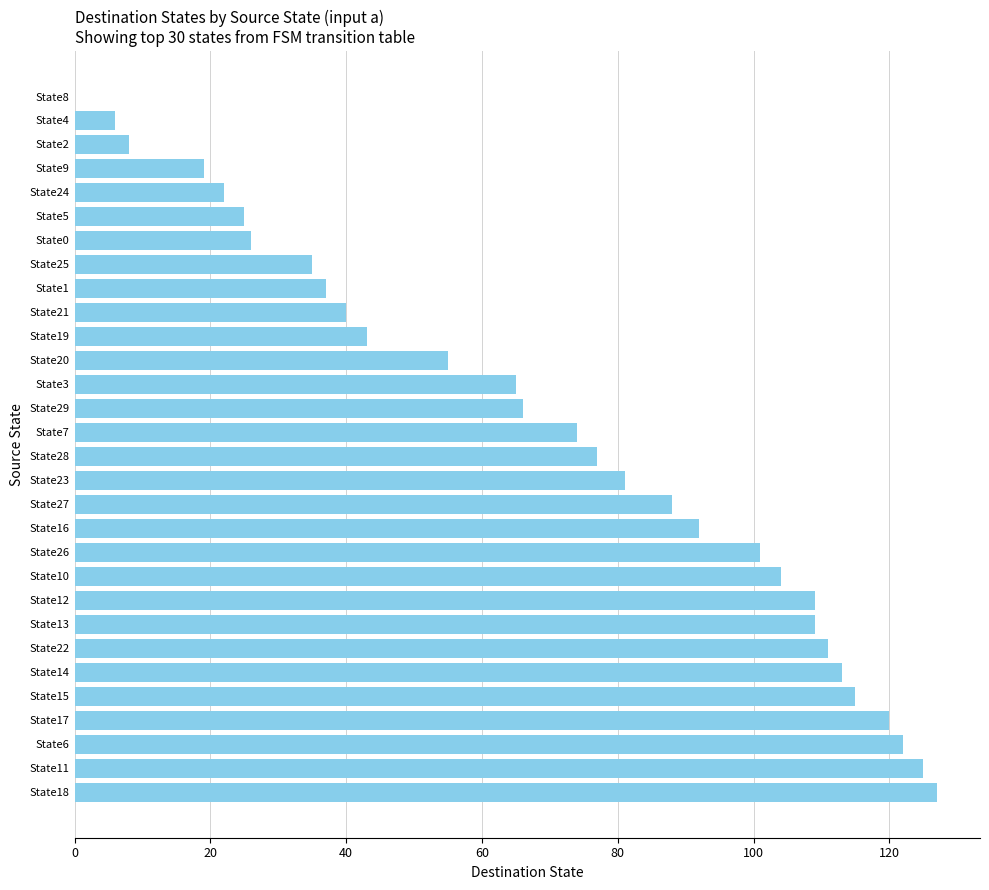

What is the ratio of the value at State15 to the value at State2?

14.4